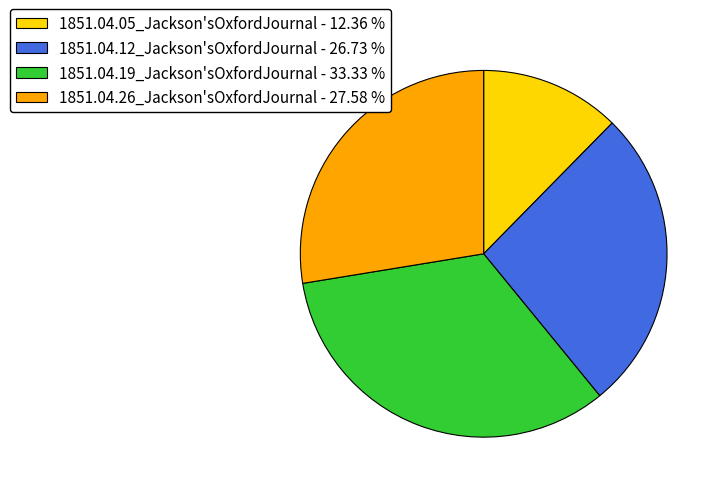

How many slices are in this pie chart?

4